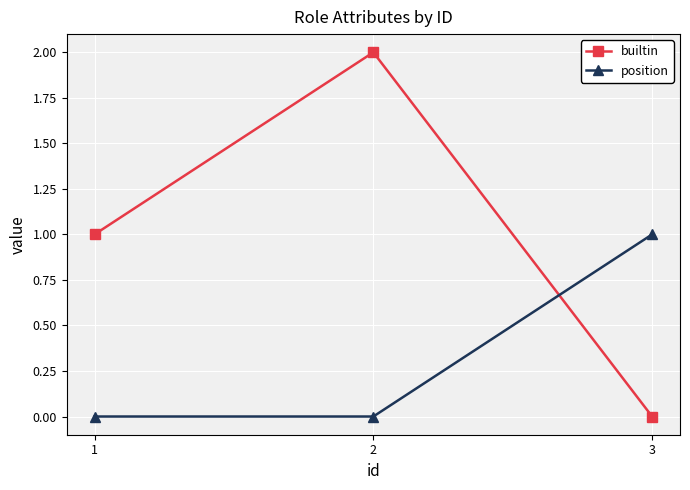

Is it true that builtin equals 1 at 1?

True